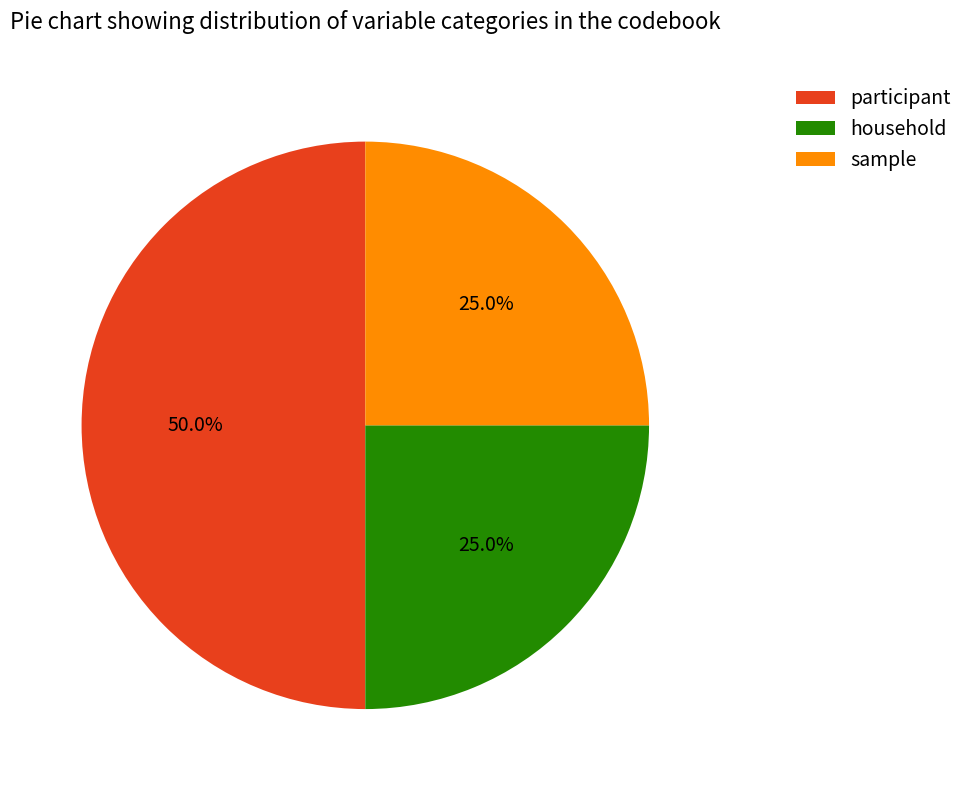

What percentage is the participant slice, to the nearest percent?

50%